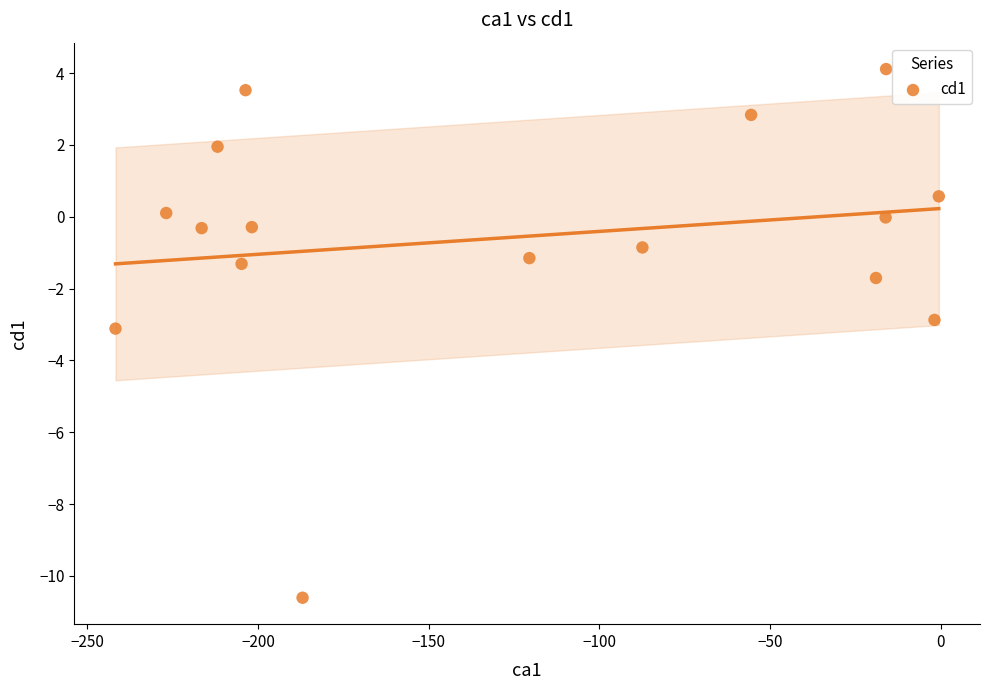

What is the range of X values (max minus min)?

241.1